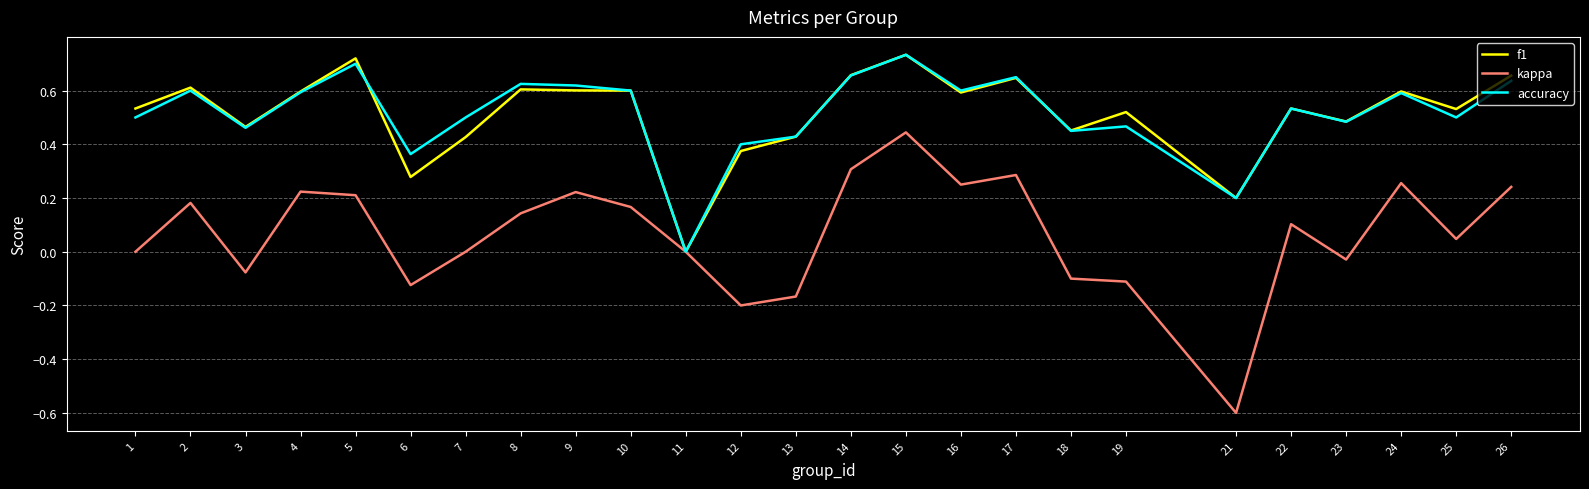

Which series changed the most between 17 and 18?

kappa